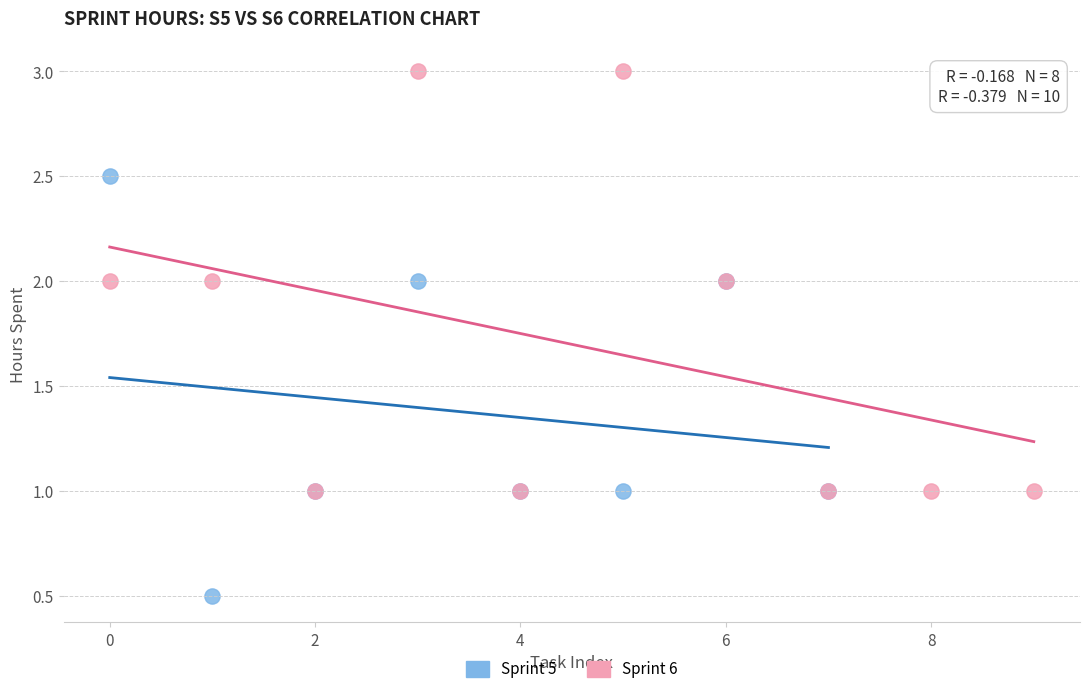

Which series reaches the maximum Y coordinate?

Sprint 6